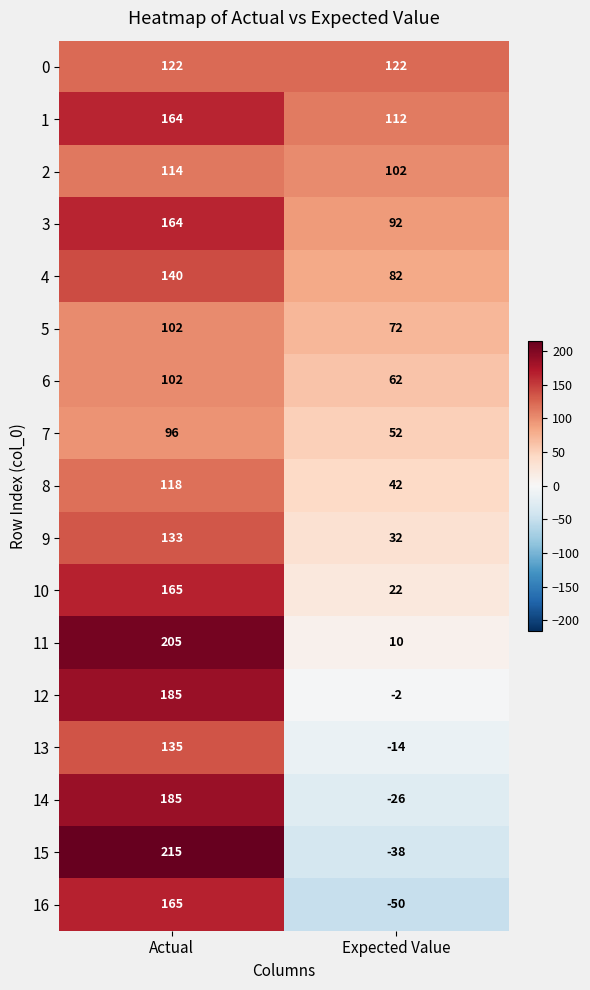

At which category is the sum across all series the highest?

Actual